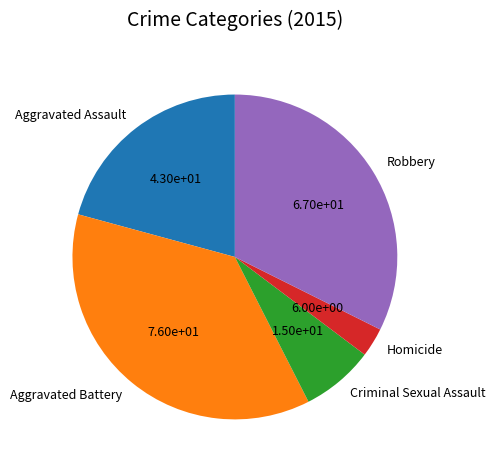

Combined, do Robbery and Homicide account for over 50%?

No